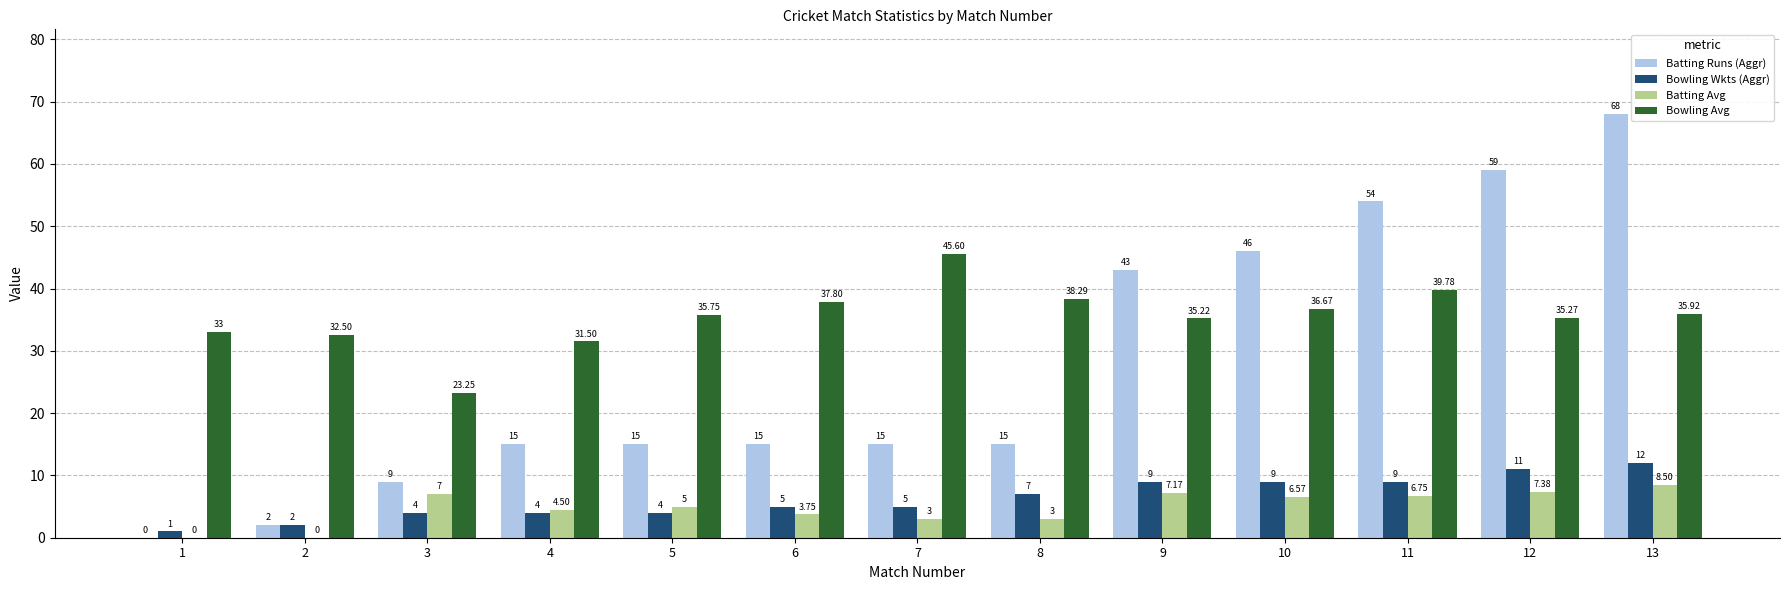

Which series has the largest total across all categories?

Bowling Avg